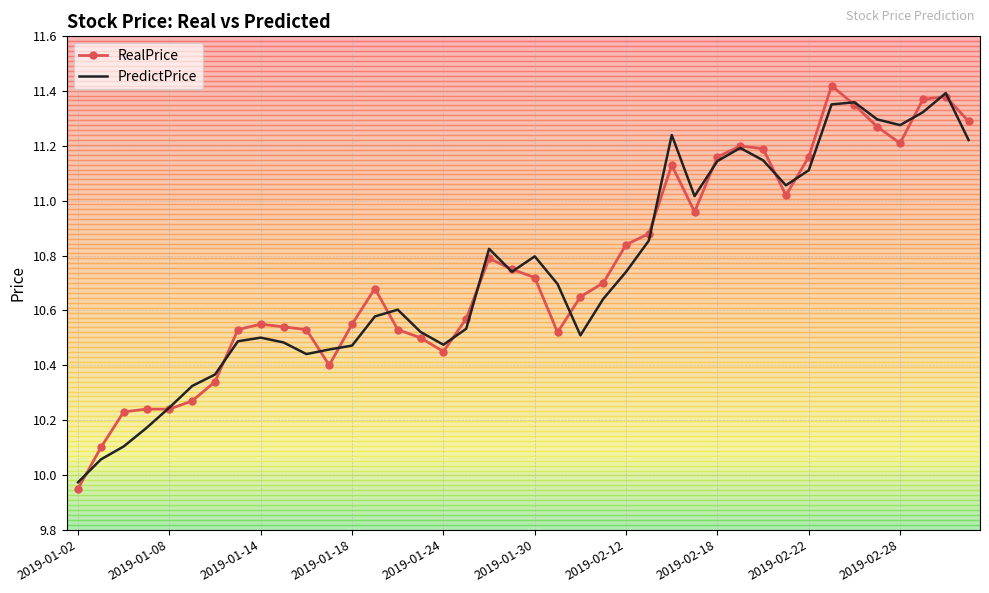

At which label does RealPrice reach its minimum?

2019-01-02